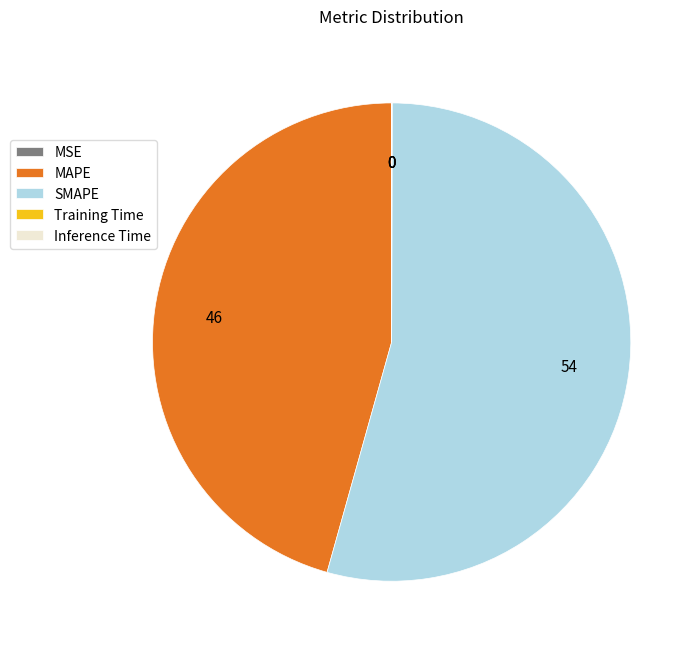

Which slice is the largest?

SMAPE